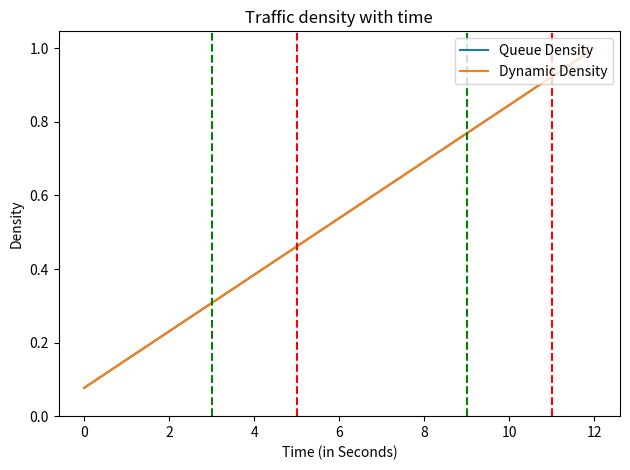

Which series has the largest total across all categories?

Queue Density